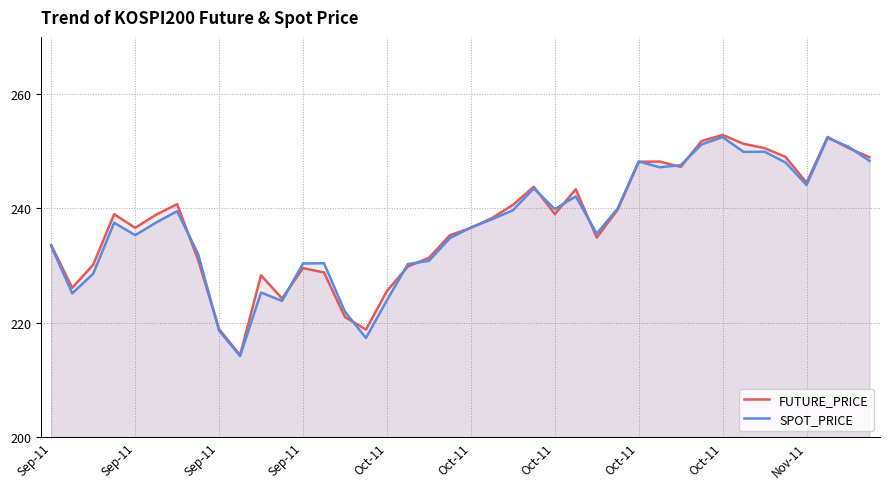

Does the chart have visible grid lines?

Yes